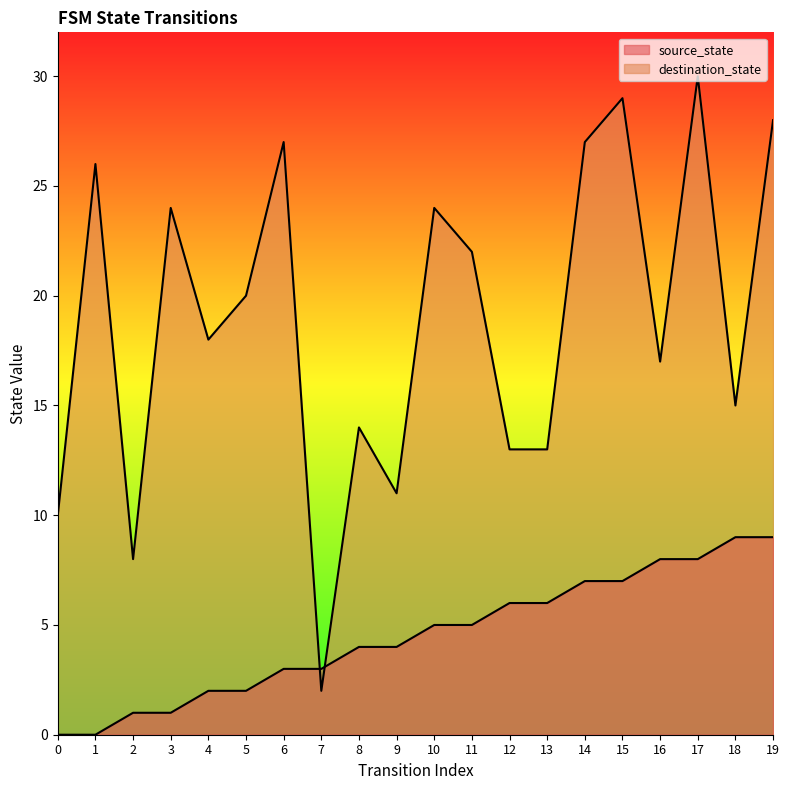

What is the value of the source_state point at the 4th from the left?

1